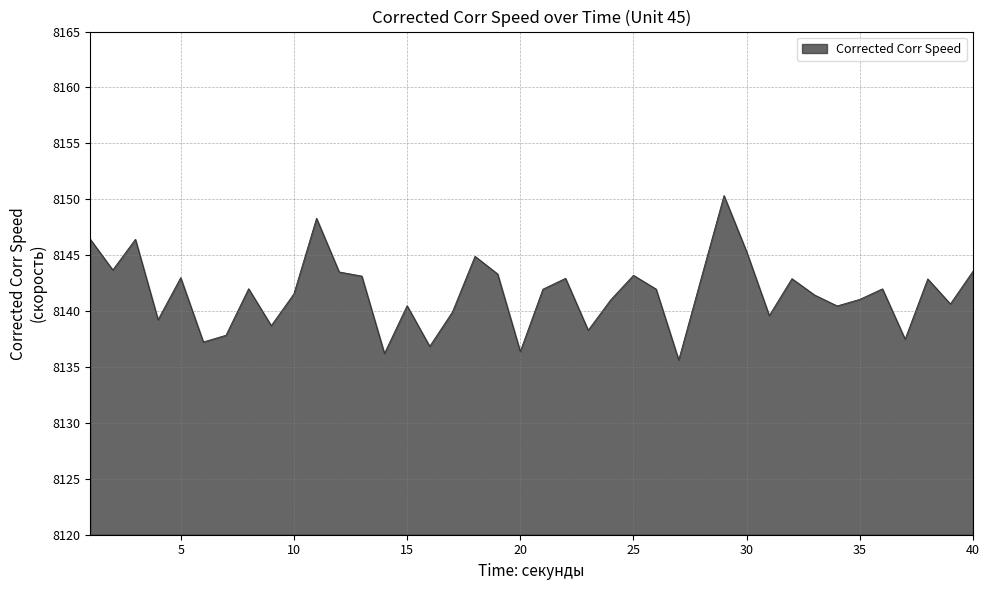

What is the difference between the maximum and minimum values?

14.7